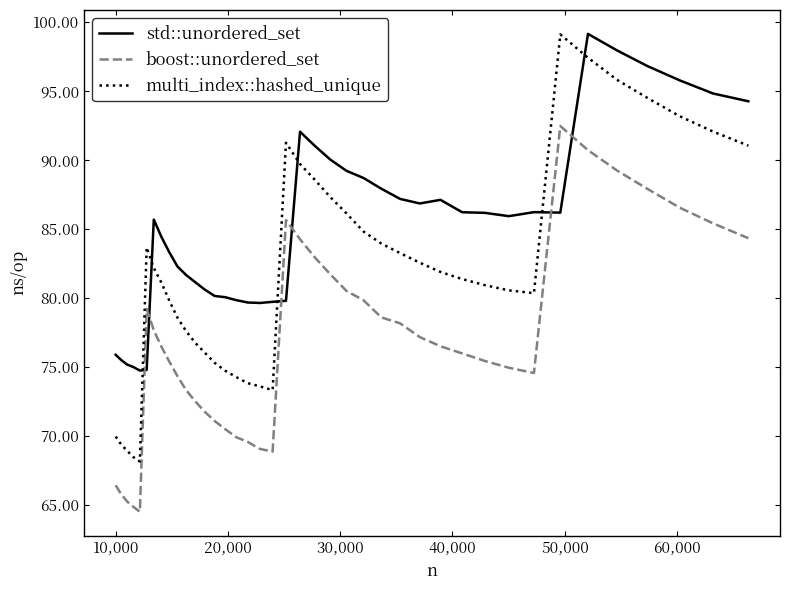

Which series has the largest range (max minus min)?

multi_index::hashed_unique